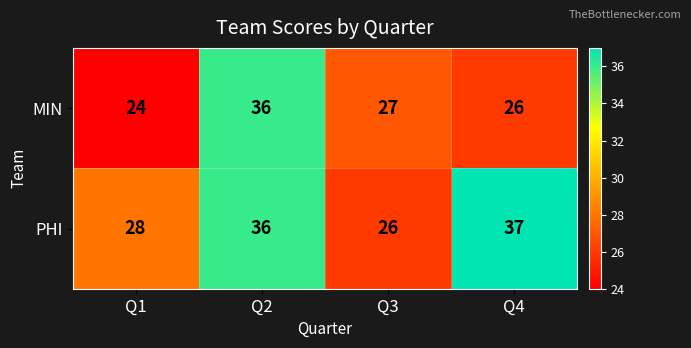

What is the smallest value displayed?

24